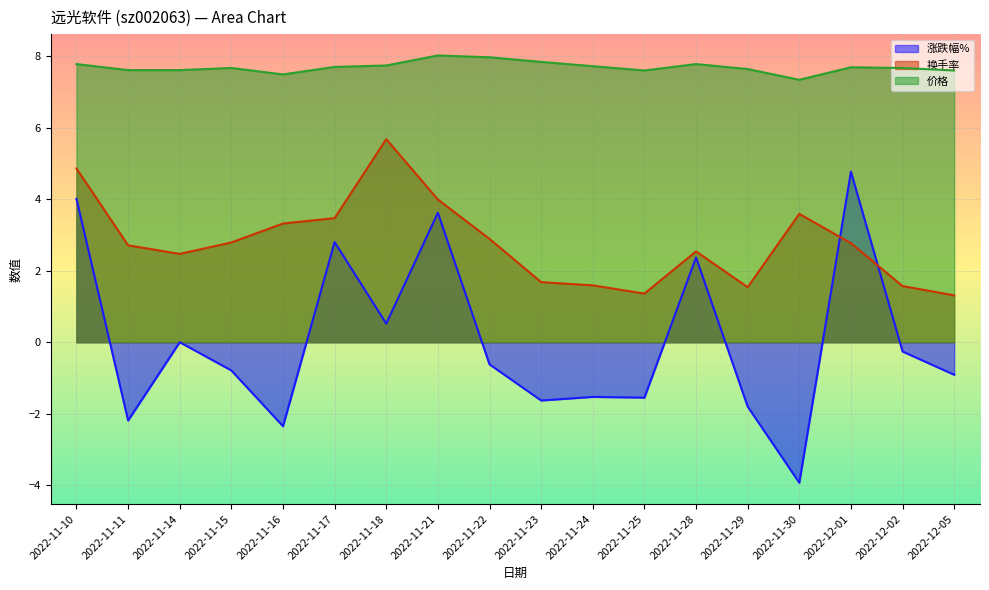

How many lines are shown in the chart?

3